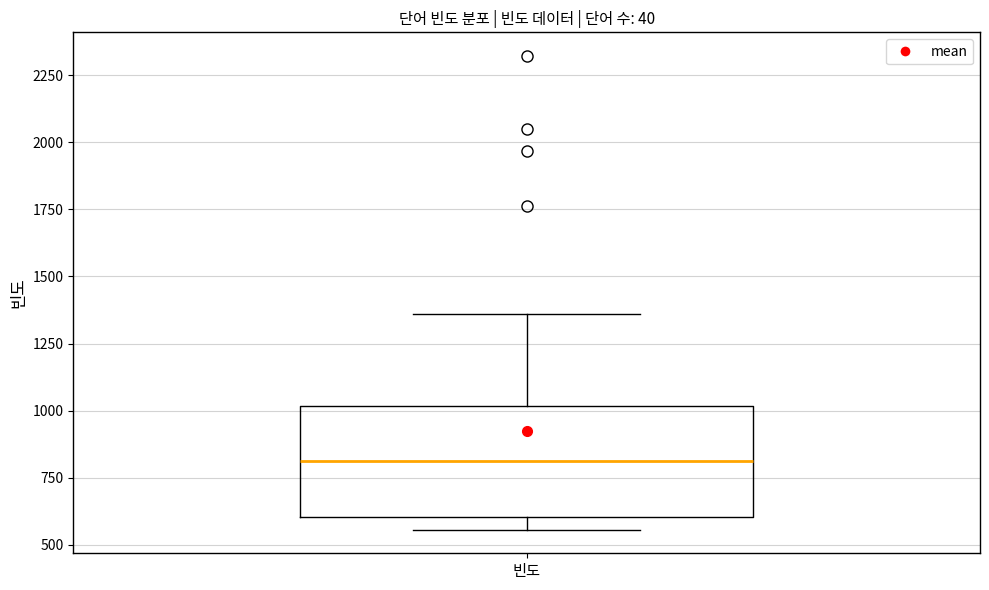

Read this box plot against the y-axis: the position of the median line, the range covered by the box, and the ends of both whiskers. The values are not printed on the chart, so give them approximately, as read against the axis.

median 800, box 600 to 1000, whiskers 550 to 1350